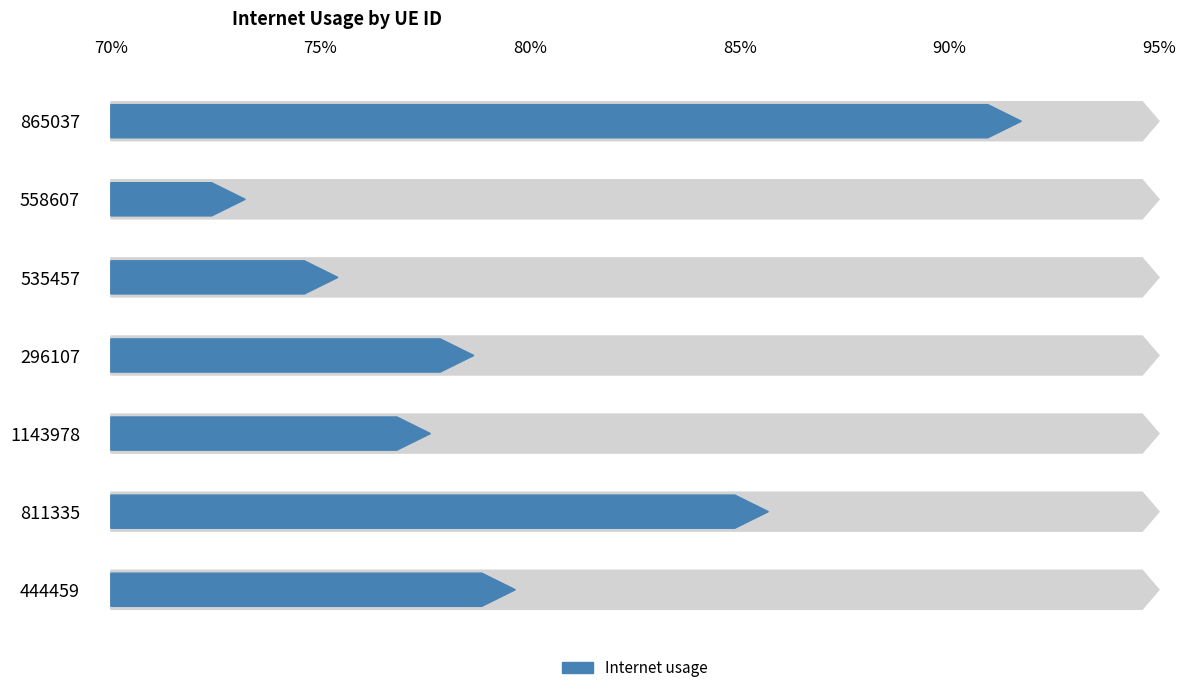

How many bars are there in total?

7